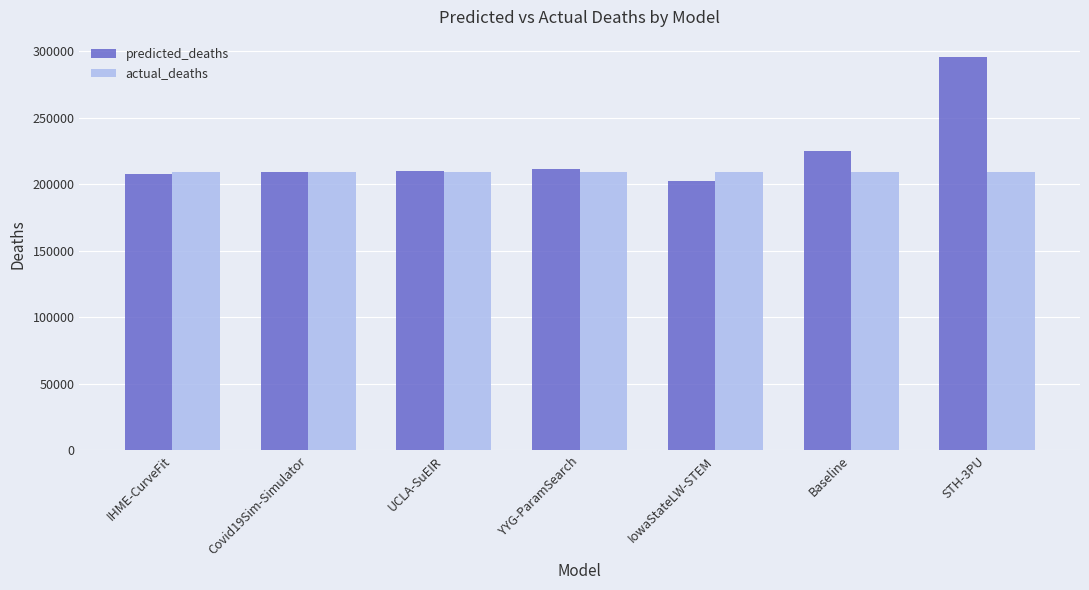

What is the difference between the highest and lowest values at Baseline?

15526.9